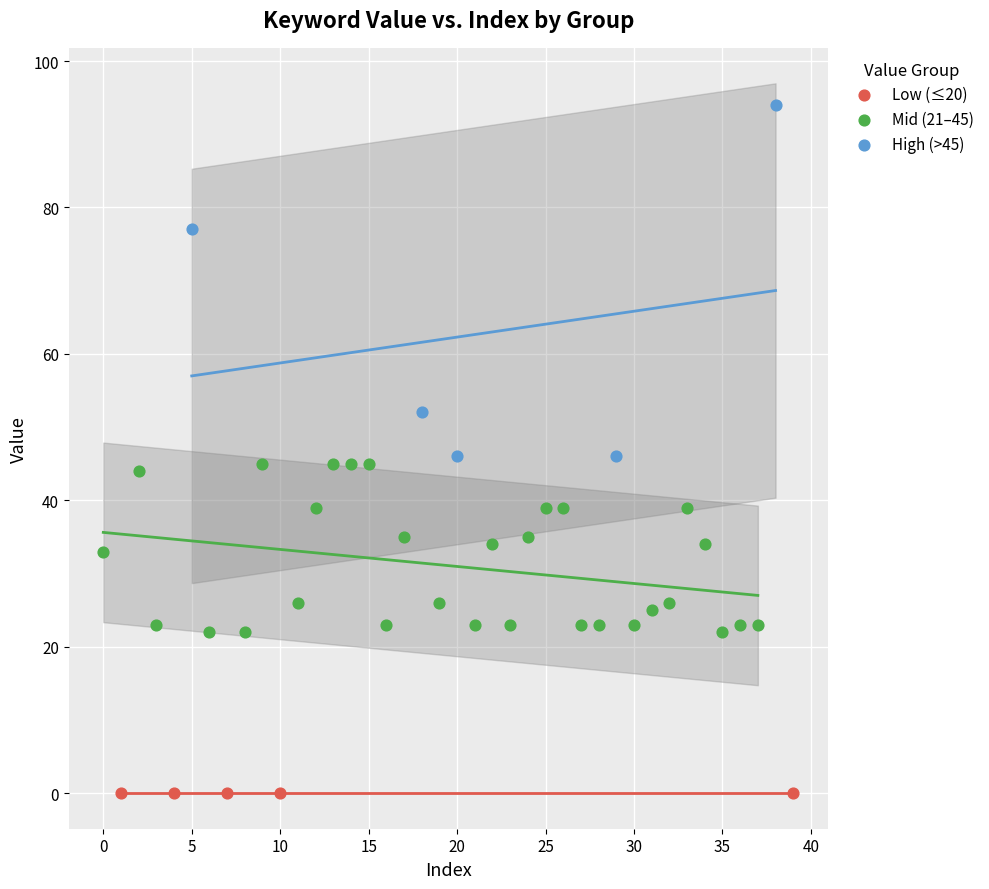

Which series contains the highest Y value?

High (>45)